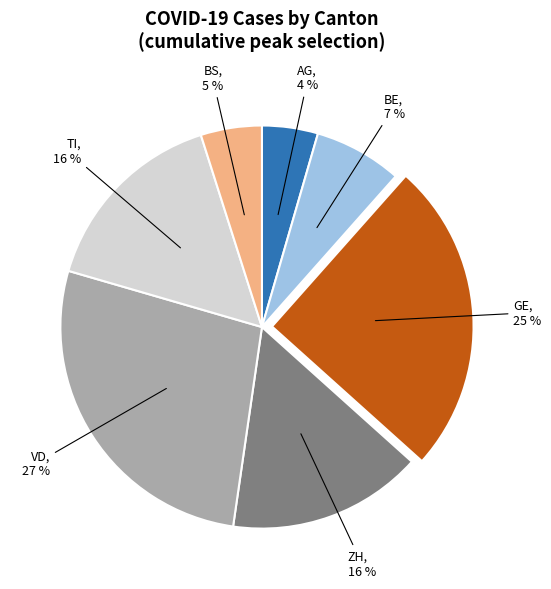

What percentage is the VD slice, to the nearest percent?

27%